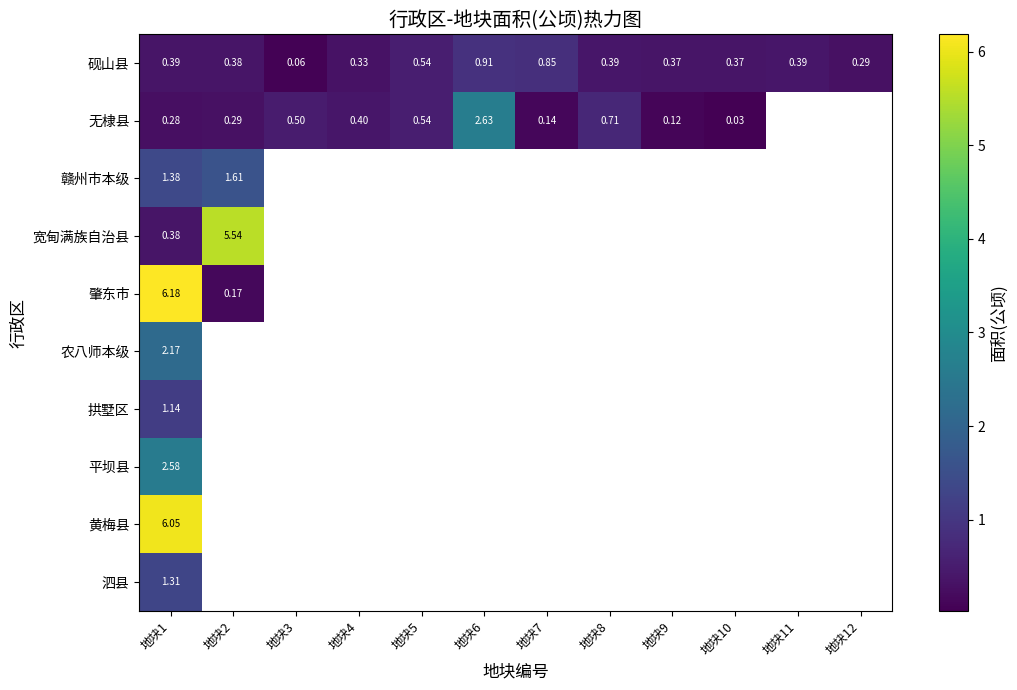

Between 地块10 and 地块6, which is larger?

地块6